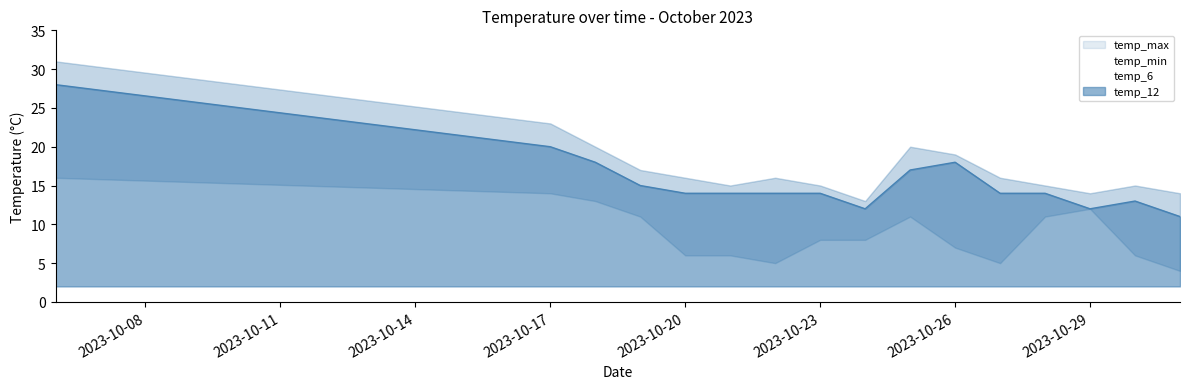

At how many categories does at least one series exceed 6?

16